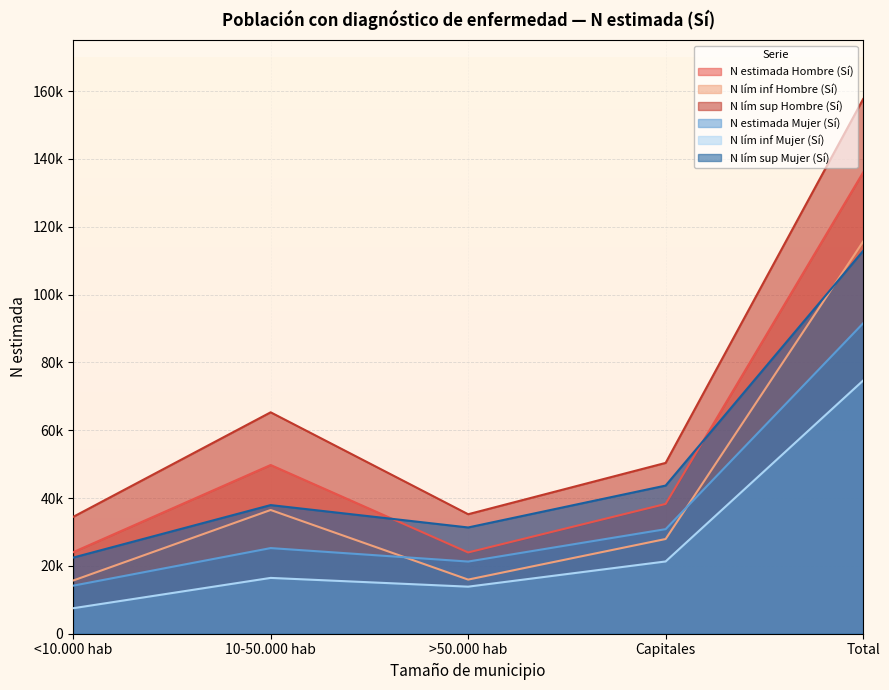

At which category is the sum across all series the highest?

Total